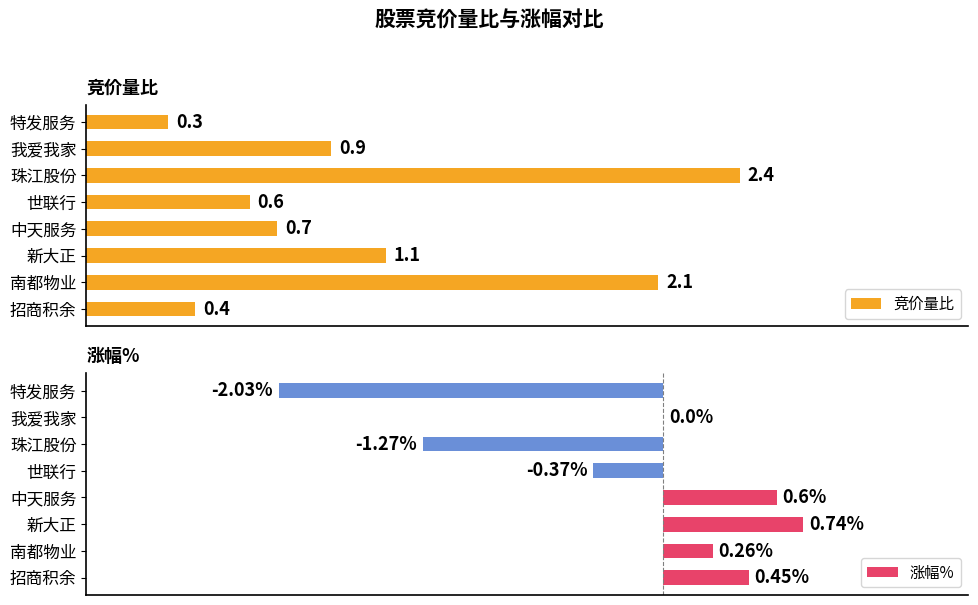

At which label does 竞价量比 reach its minimum?

特发服务